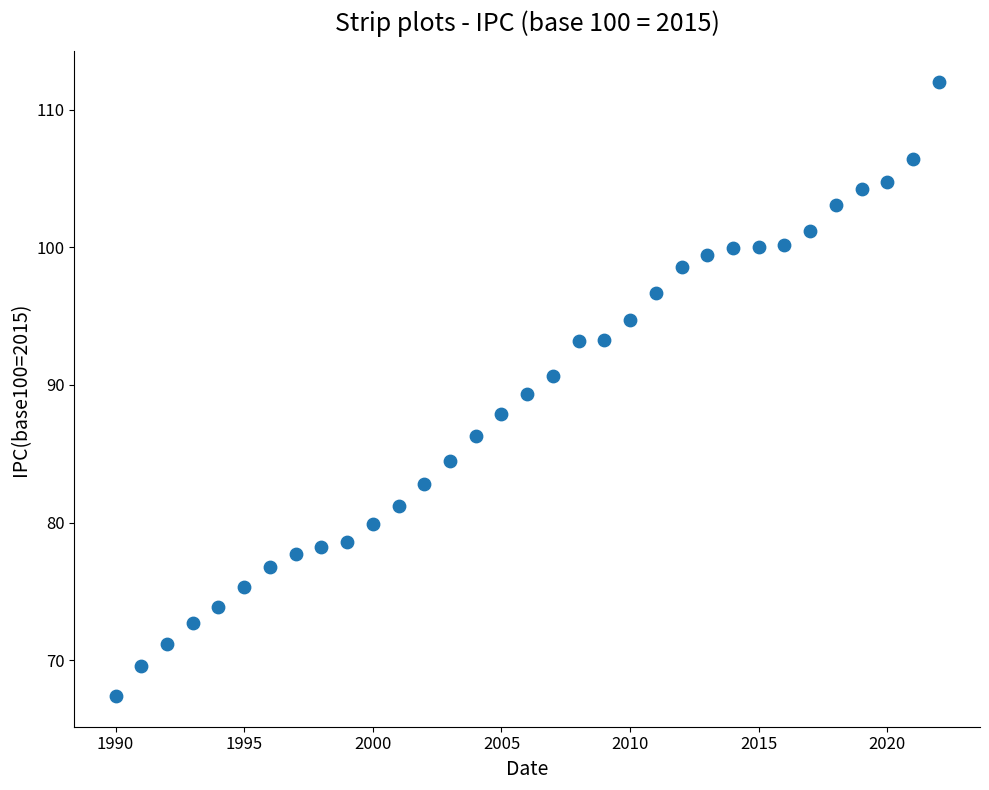

What is the range of Y values (max minus min)?

44.6